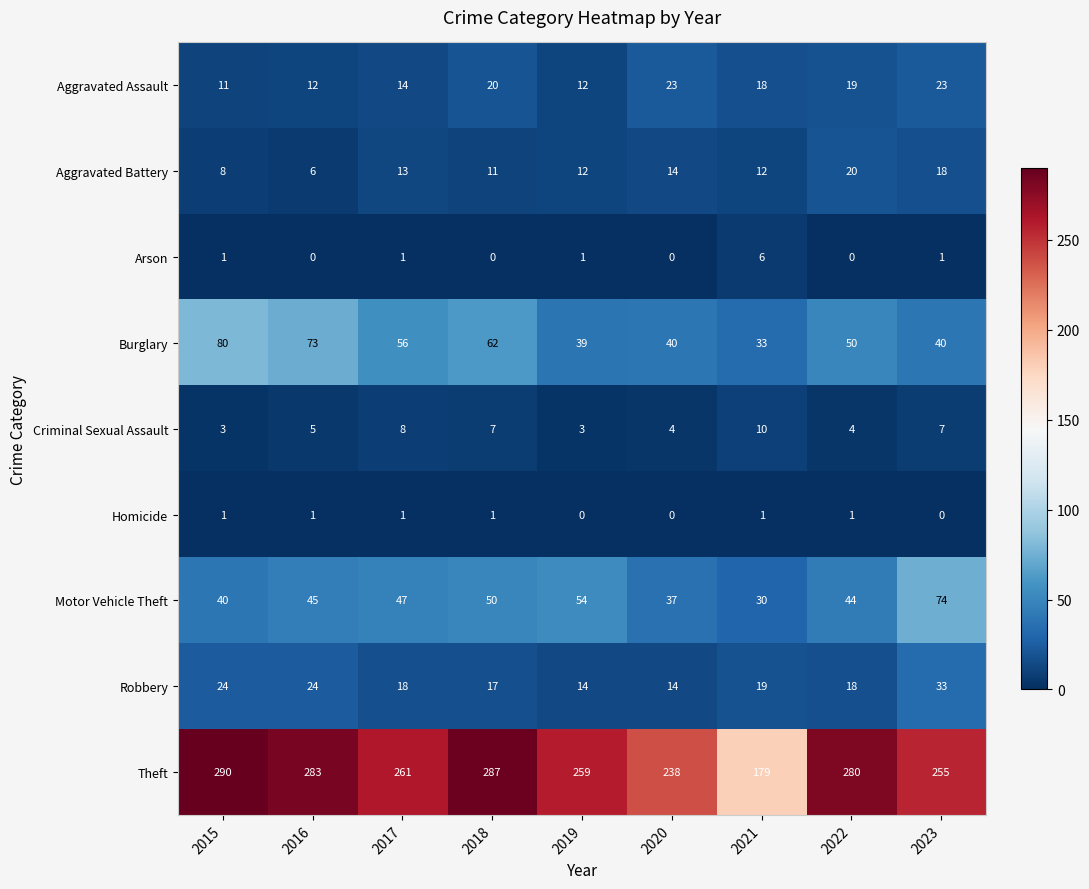

Read the Aggravated Assault value at 2020, to the nearest 5.

25